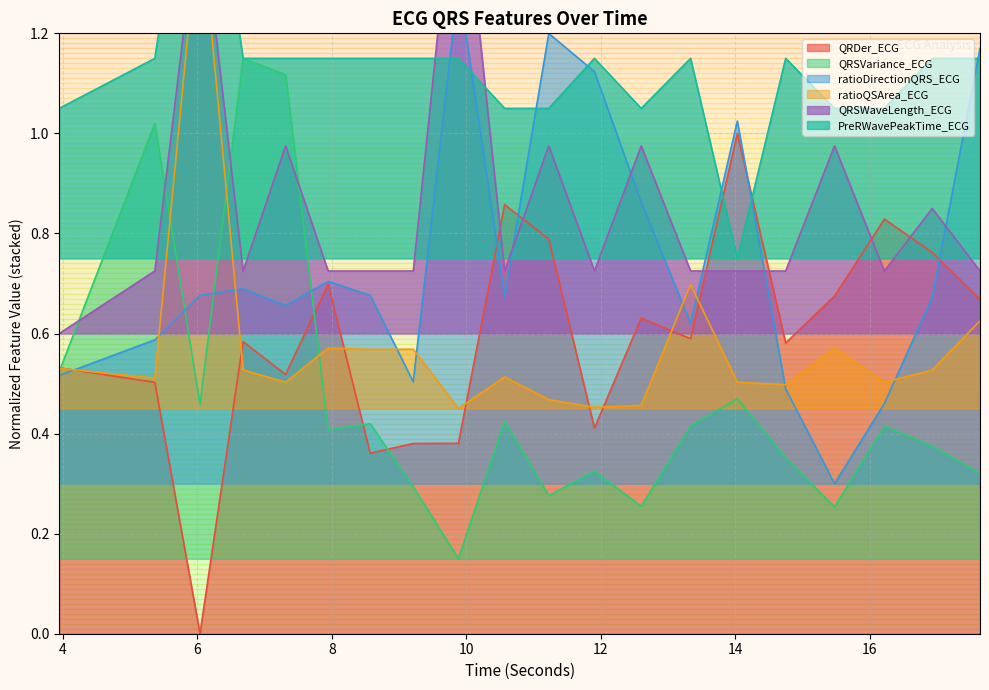

What is the total value across all series at 11.90625?

4.2